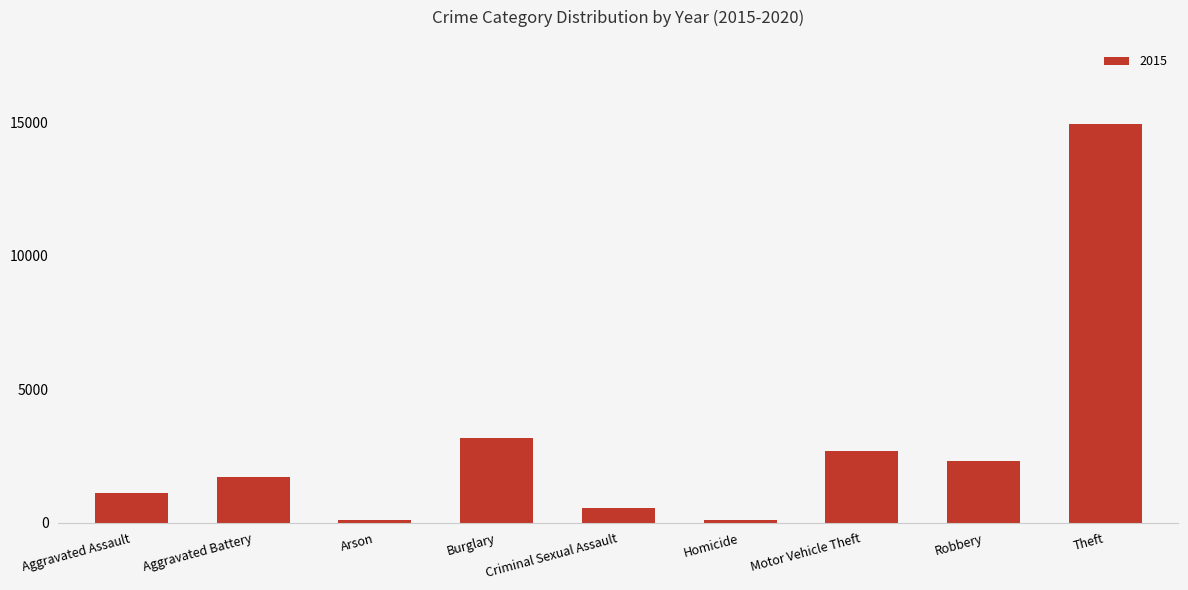

Are the bars horizontal?

No